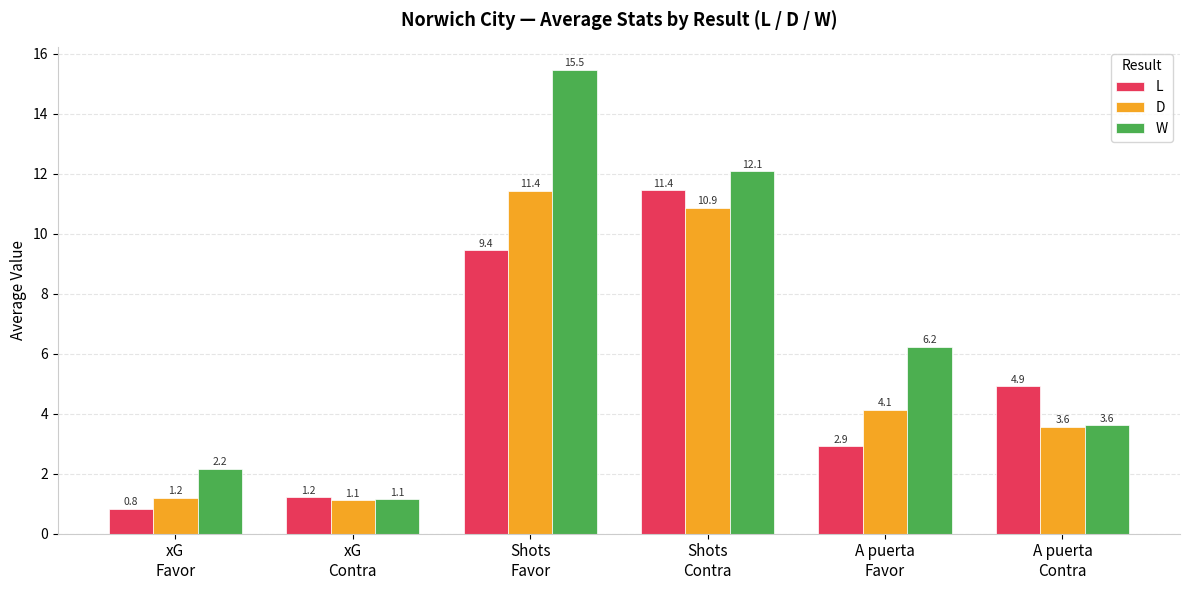

What is the difference between the maximum and minimum values in the W series?

14.3